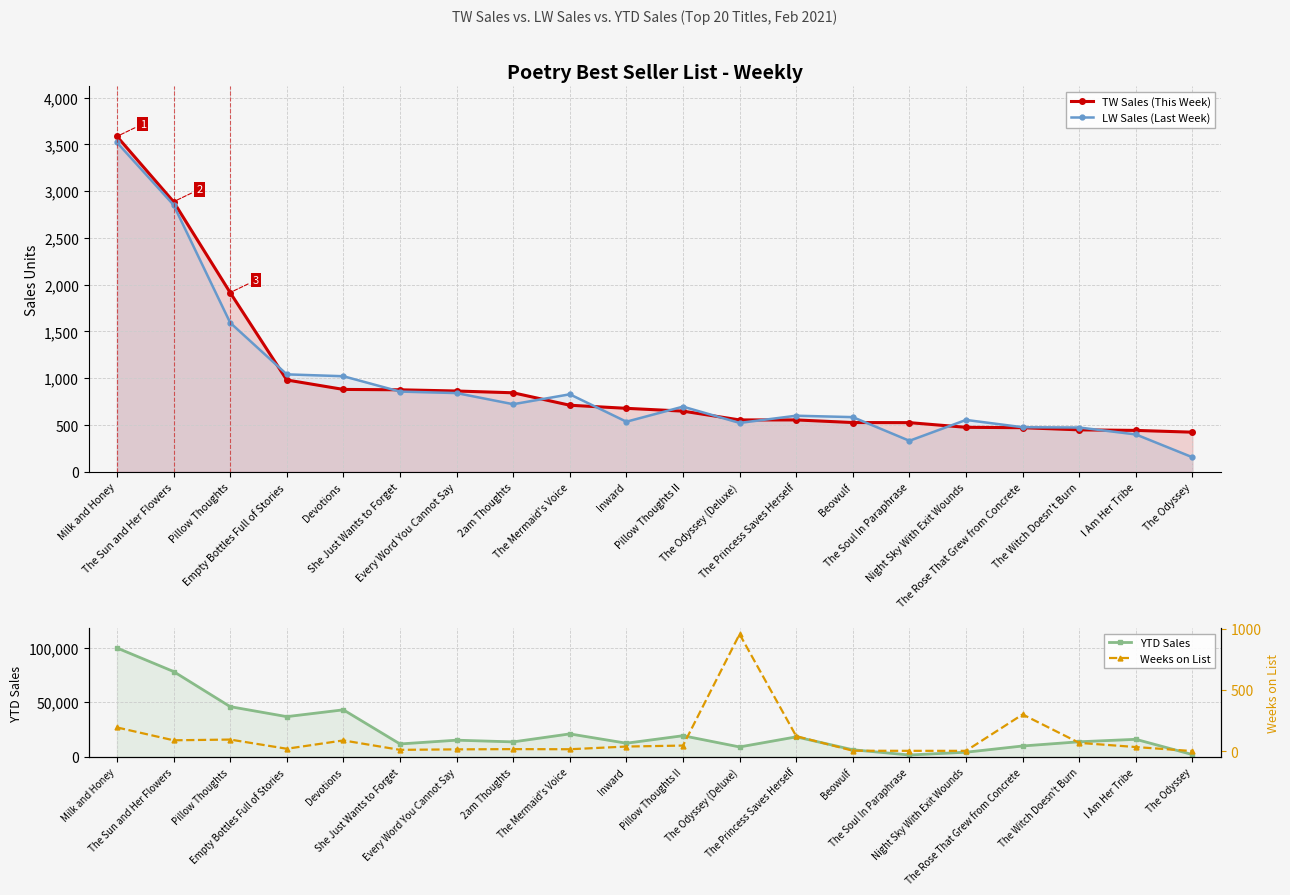

At which label does YTD Sales first exceed 15312?

Milk and Honey